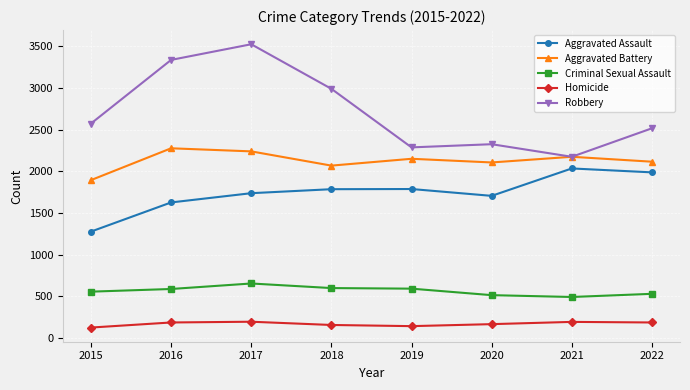

How many lines are shown in the chart?

5